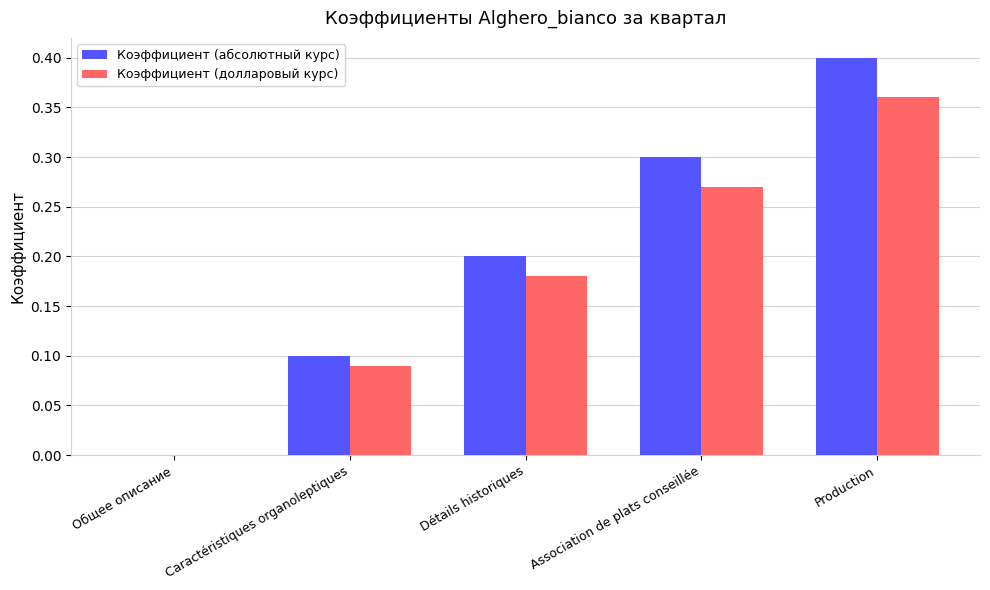

Which series has the largest total across all categories?

Коэффициент (абсолютный курс)